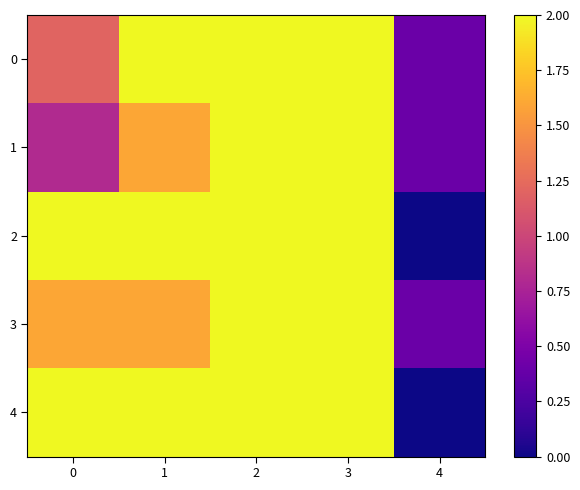

Reading left to right, extract all data points from this chart.

0: 0=1.2	1=2.0	2=2.0	3=2.0	4=0.4
1: 0=0.8	1=1.6	2=2.0	3=2.0	4=0.4
2: 0=2.0	1=2.0	2=2.0	3=2.0	4=0.0
3: 0=1.6	1=1.6	2=2.0	3=2.0	4=0.4
4: 0=2.0	1=2.0	2=2.0	3=2.0	4=0.0